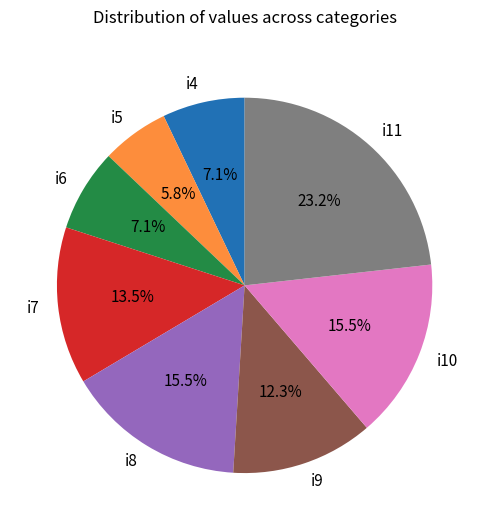

To the nearest percent, what is the difference between the largest and smallest slice percentages?

17%